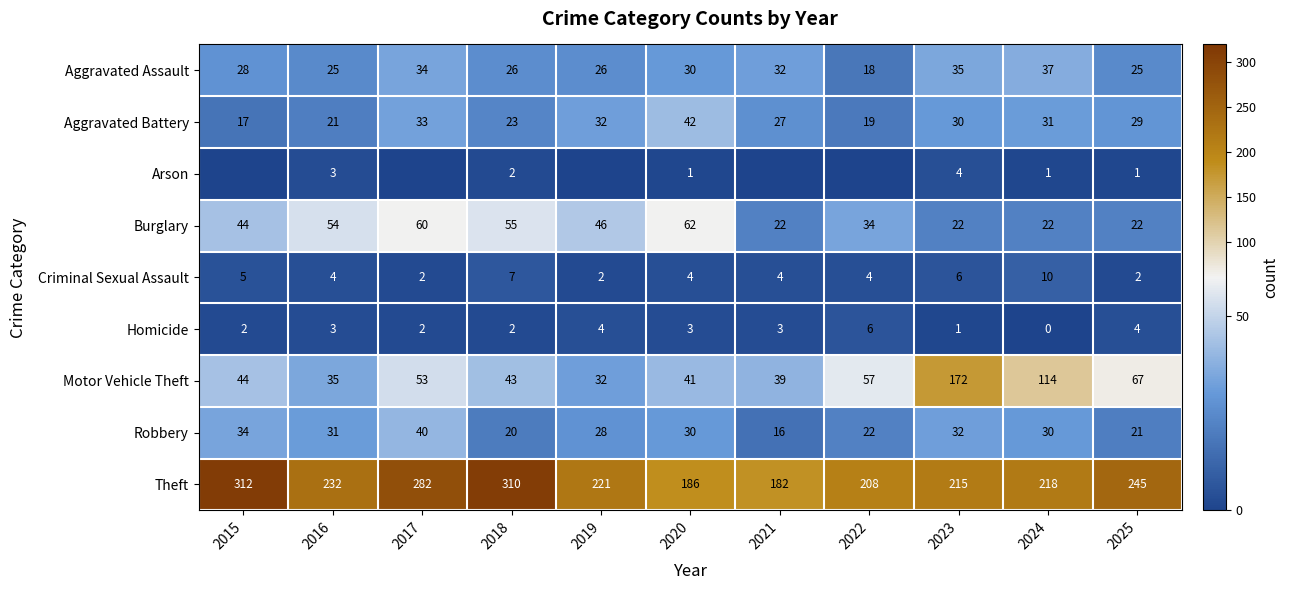

At which category is the sum across all series the highest?

2023